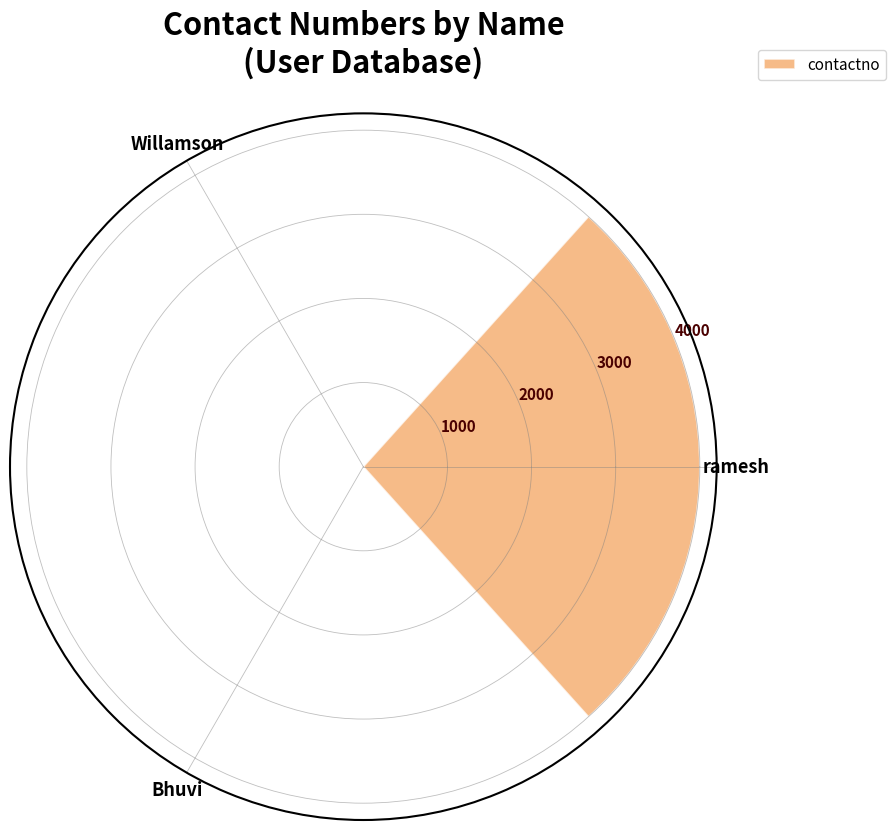

What is the sum of all values?

4000.1